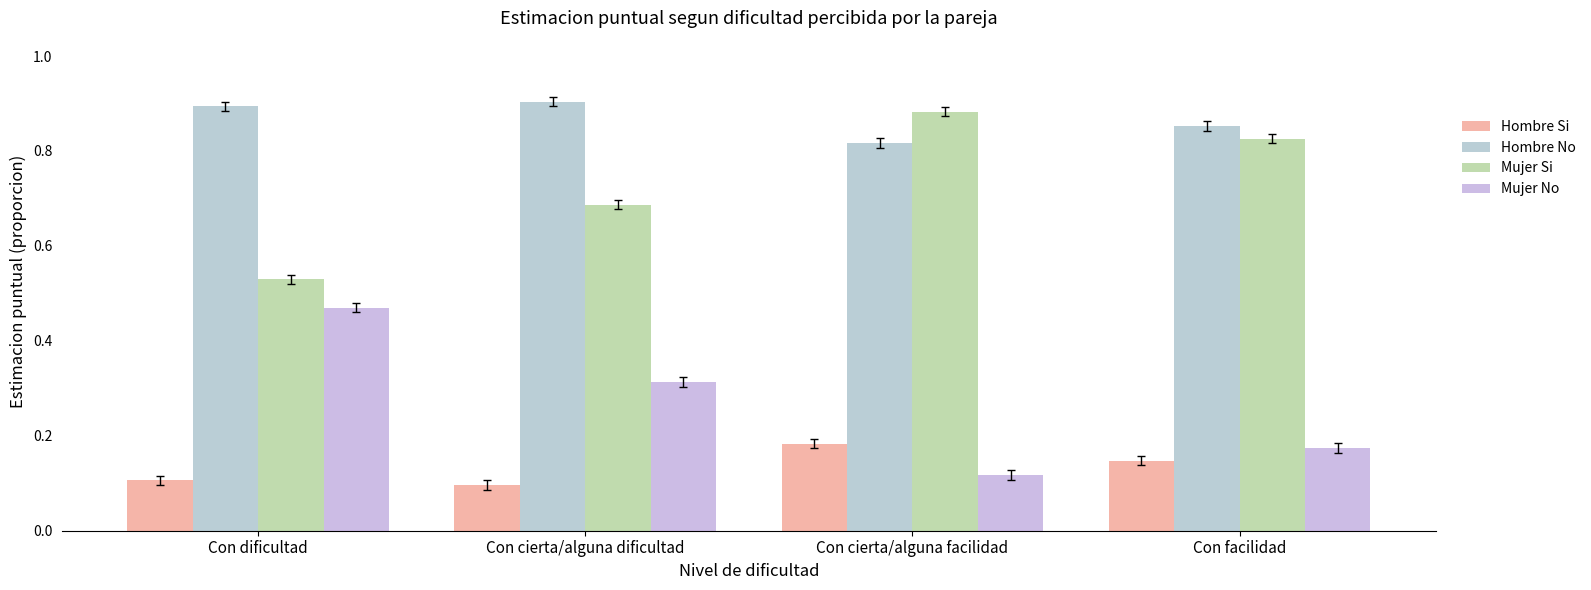

What is the label of the 4th bar from the right?

Con dificultad